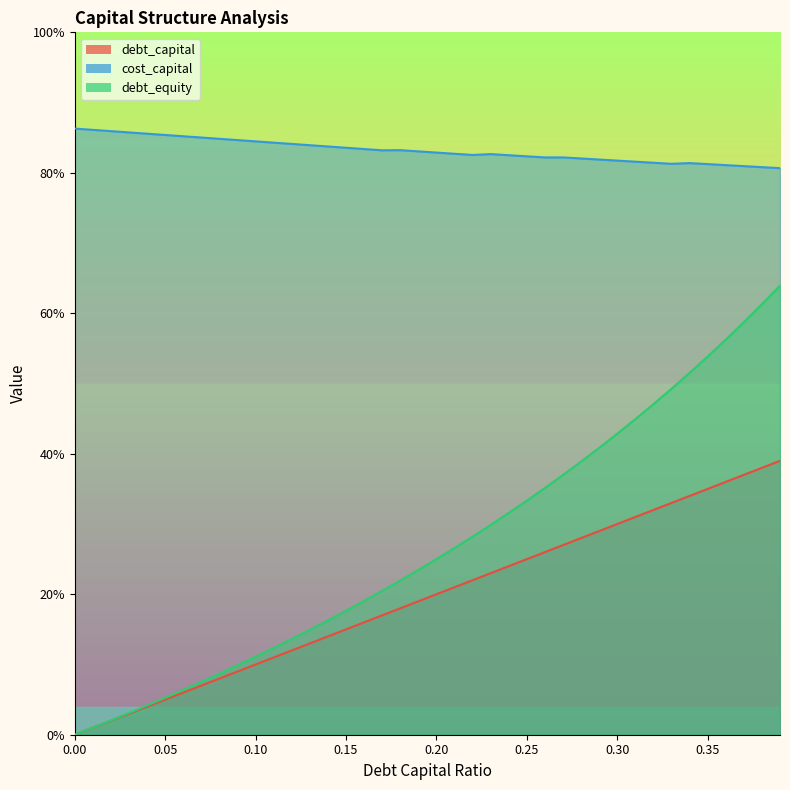

How many data points in debt_equity are above 25?

19